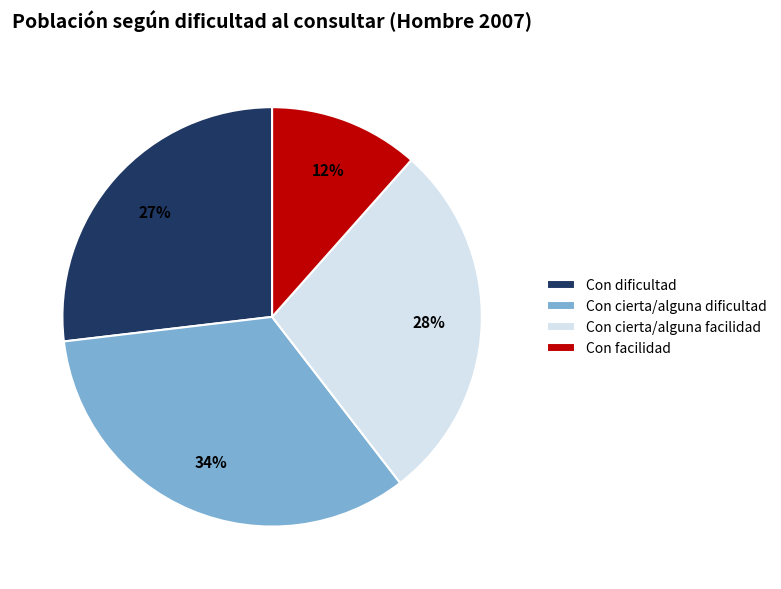

How many slices are in this pie chart?

4